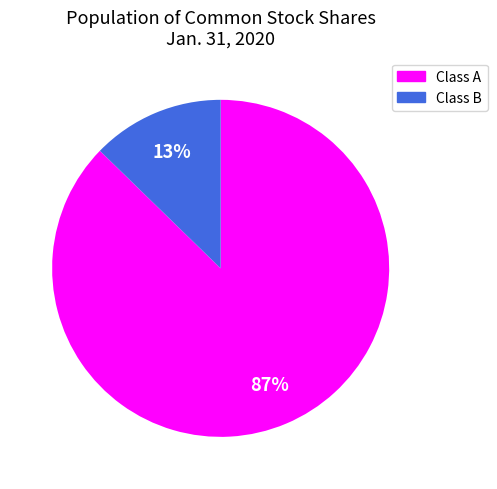

To the nearest percent, what is the average slice percentage?

50%